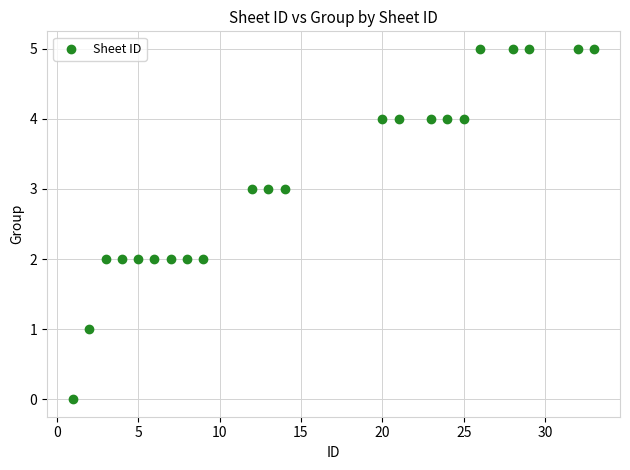

What is the range of Y values (max minus min)?

5